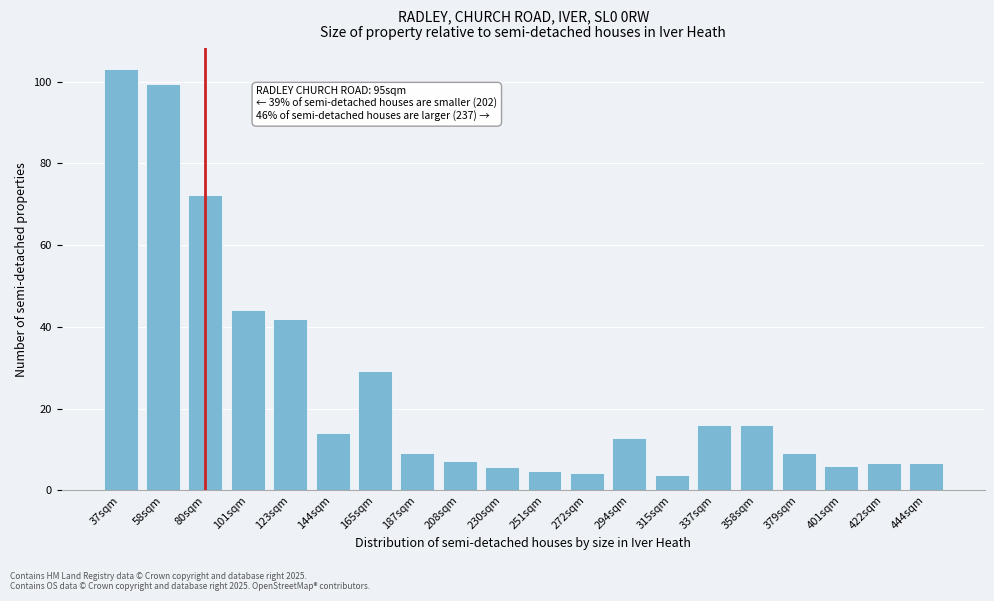

What is the greatest value displayed?

103.0